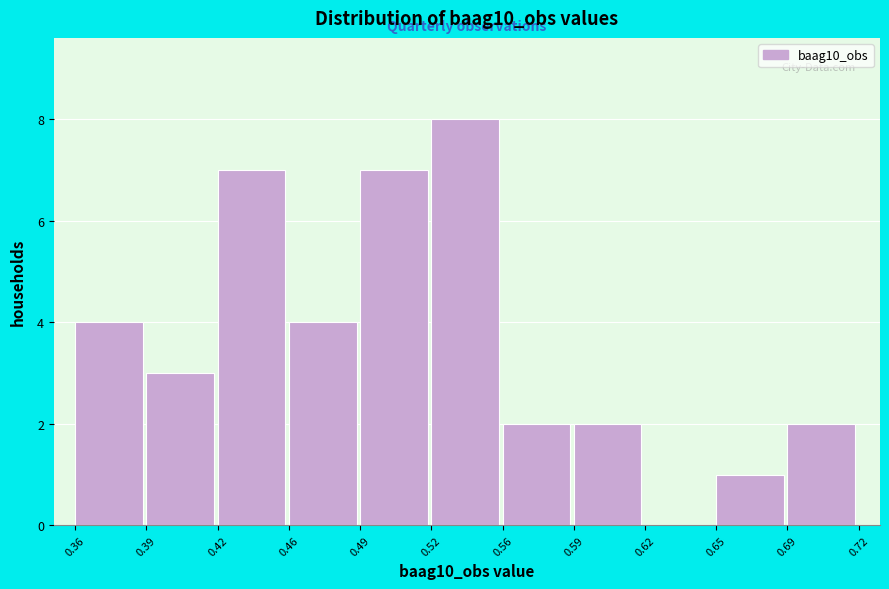

Reading right to left, list all the values displayed in this chart.

0.69=2	0.65=1	0.62=0	0.59=2	0.56=2	0.52=8	0.49=7	0.46=4	0.42=7	0.39=3	0.36=4